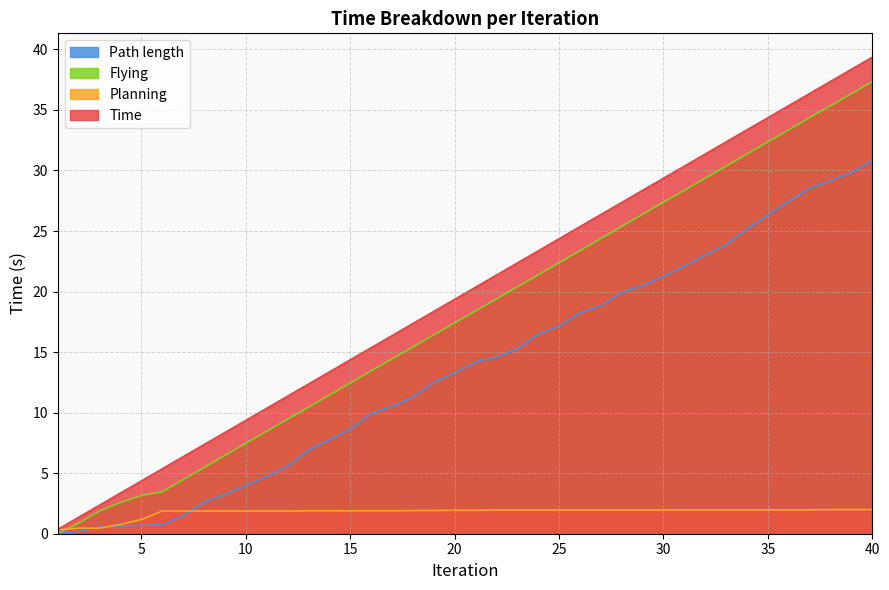

Count the number of categories in the chart.

40